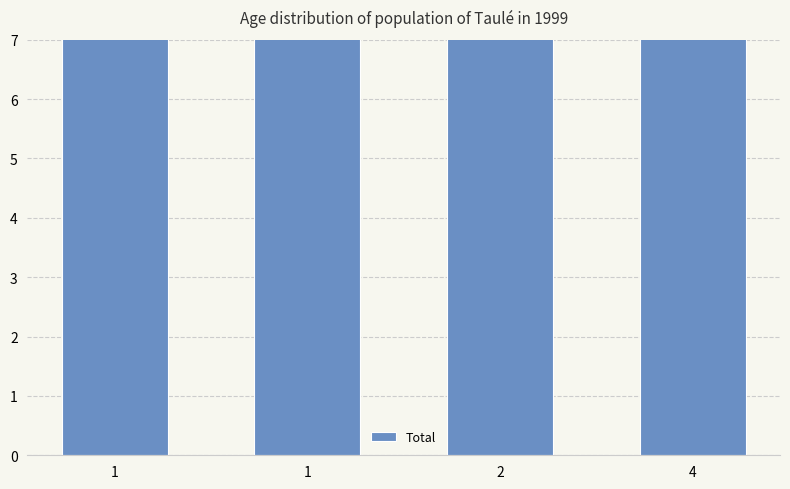

The value at 4 is 17. True or false?

True